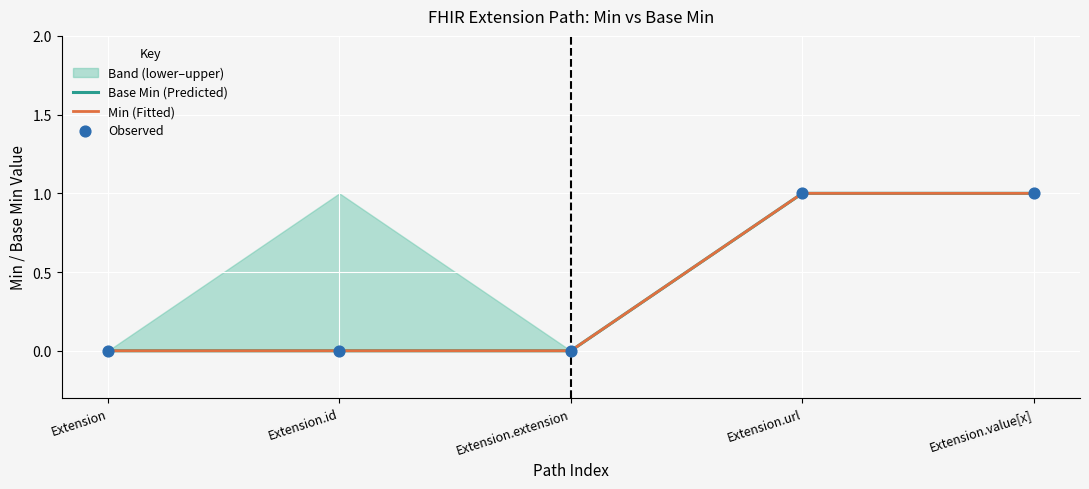

Is the value of Base Min (Predicted) at Extension.value[x] greater than the value of Observed at Extension?

Yes